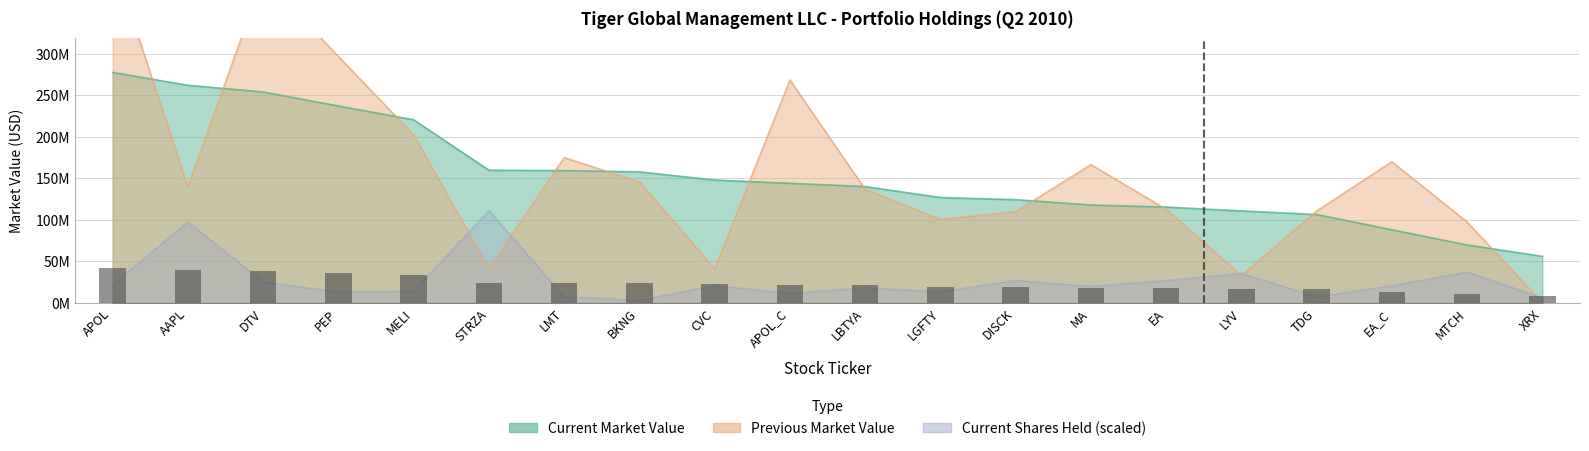

What position from the left is STRZA?

6